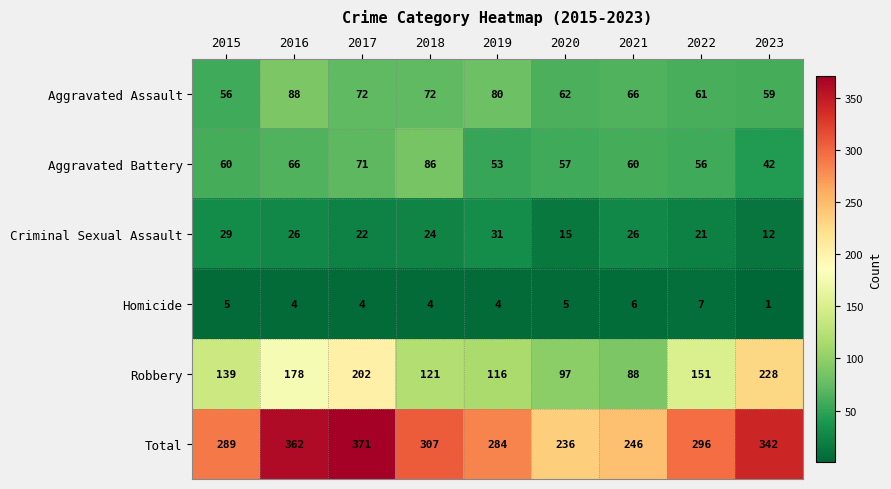

What is the average value of the Aggravated Battery series?

61